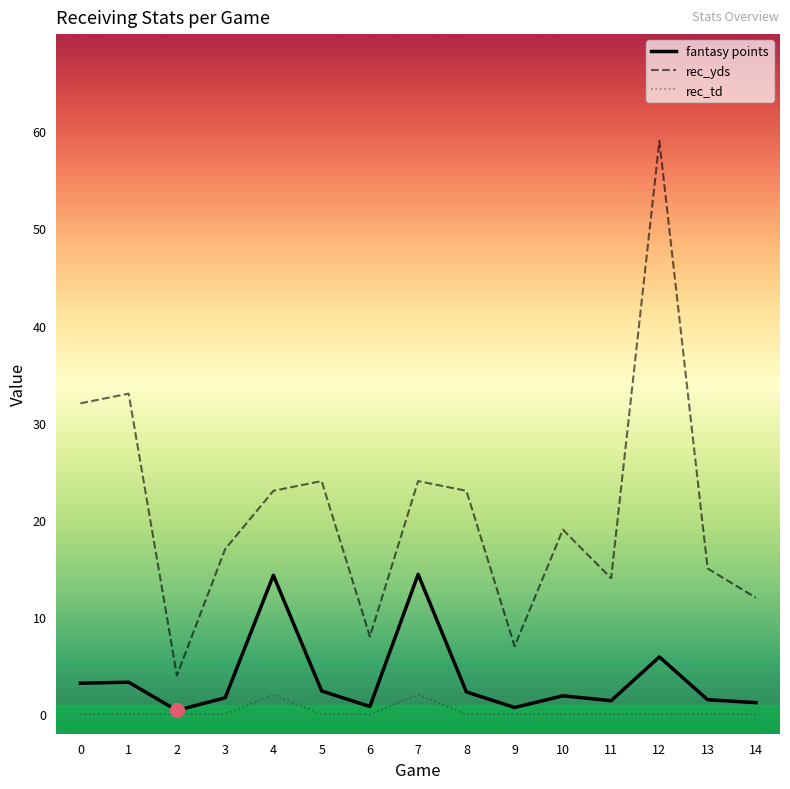

List the series in order of their overall mean, lowest first.

rec_td, fantasy points, rec_yds